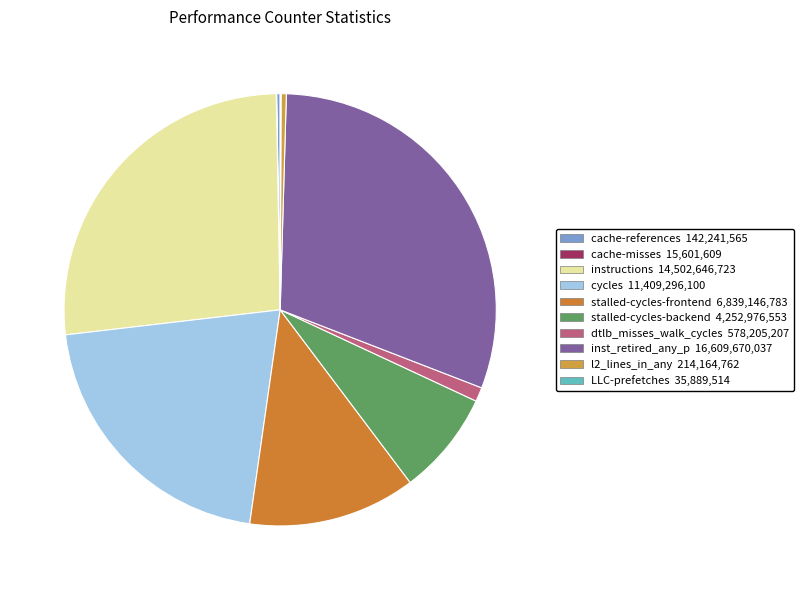

The l2_lines_in_any slice represents 1% of the pie. True or false?

False